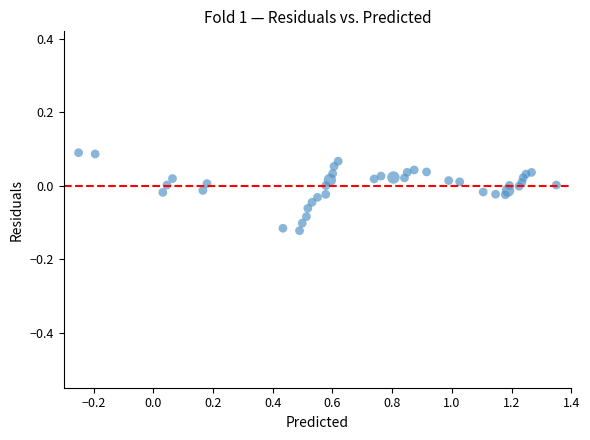

What is the range of X values (max minus min)?

1.6